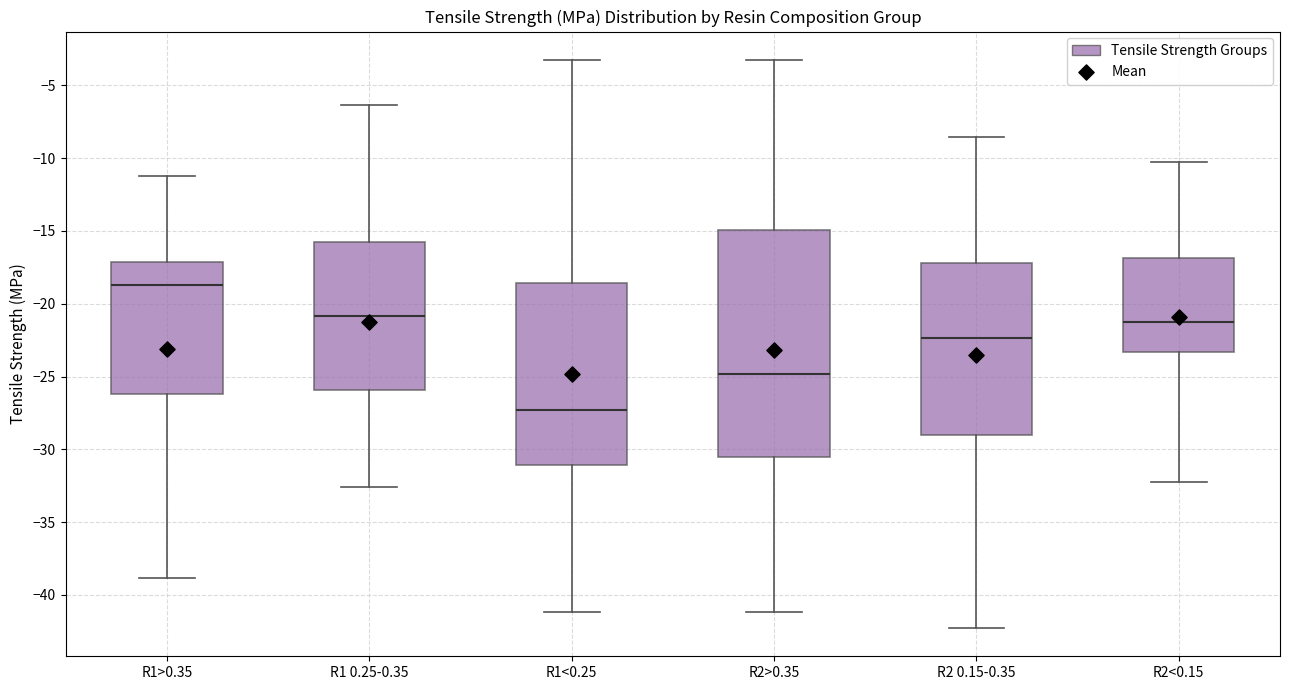

Reading left to right, transcribe this box plot: for each box, give where its median line is, the range the box spans, and where its two whiskers end, as read against the y-axis. The values are not printed on the chart, so give them approximately, as read against the axis.

R1>0.35: median -18.5, box -26.0 to -17.0, whiskers -39.0 to -11.0
R1 0.25-0.35: median -21.0, box -26.0 to -16.0, whiskers -32.5 to -6.5
R1<0.25: median -27.5, box -31.0 to -18.5, whiskers -41.0 to -3.0
R2>0.35: median -25.0, box -30.5 to -15.0, whiskers -41.0 to -3.0
R2 0.15-0.35: median -22.5, box -29.0 to -17.0, whiskers -42.5 to -8.5
R2<0.15: median -21.5, box -23.5 to -17.0, whiskers -32.5 to -10.0